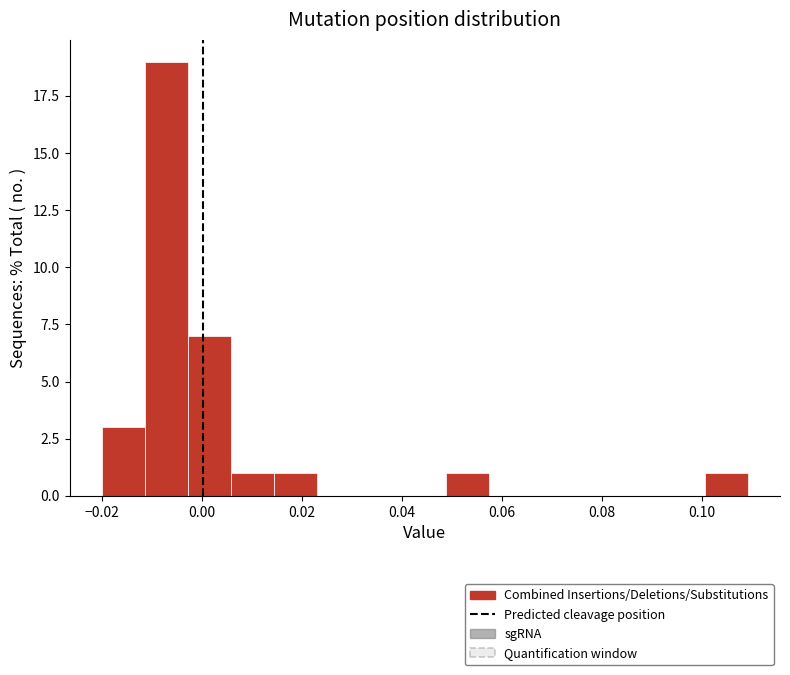

Reading left to right, transcribe this chart: for each bar, give the range it covers on the x-axis and its height. Neither the bar edges nor the heights are printed on the chart, so give them approximately, as read against the axes.

-0.020 to -0.012: 3
-0.012 to -0.002: 19
-0.002 to 0.006: 7
0.006 to 0.014: 1
0.014 to 0.024: 1
0.024 to 0.032: 0
0.032 to 0.040: 0
0.040 to 0.048: 0
0.048 to 0.058: 1
0.058 to 0.066: 0
0.066 to 0.074: 0
0.074 to 0.084: 0
0.084 to 0.092: 0
0.092 to 0.100: 0
0.100 to 0.110: 1